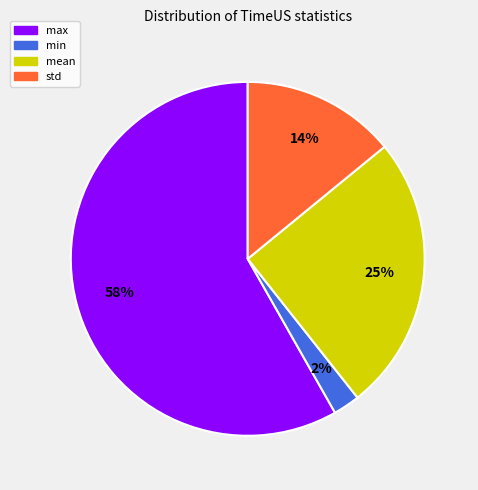

Is there any slice that represents more than half of the pie?

Yes